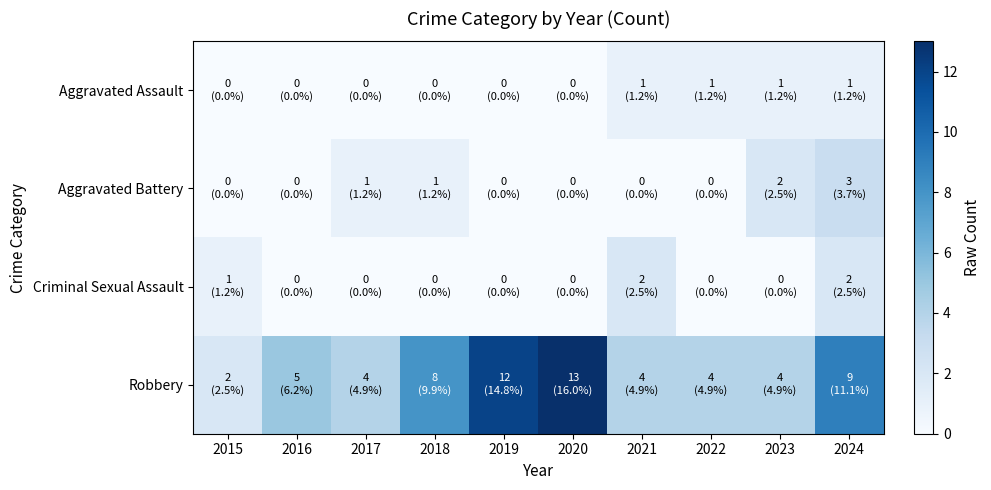

At which category is the sum across all series the highest?

2024